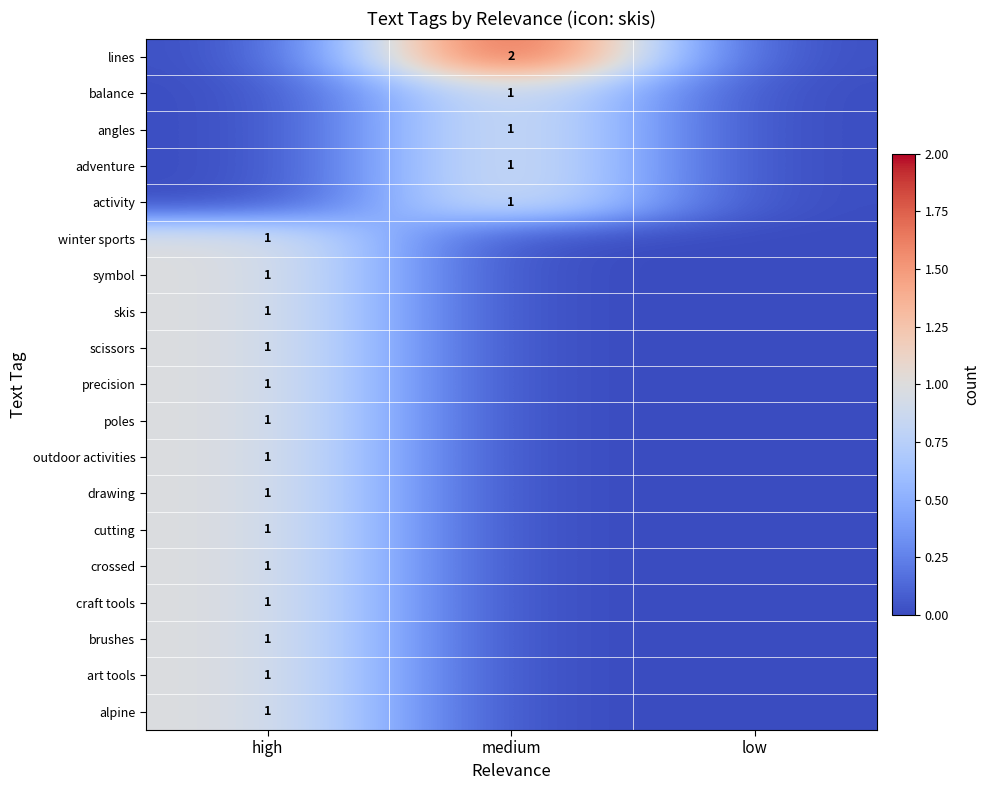

True or false: skis has a value of 2 at high.

False